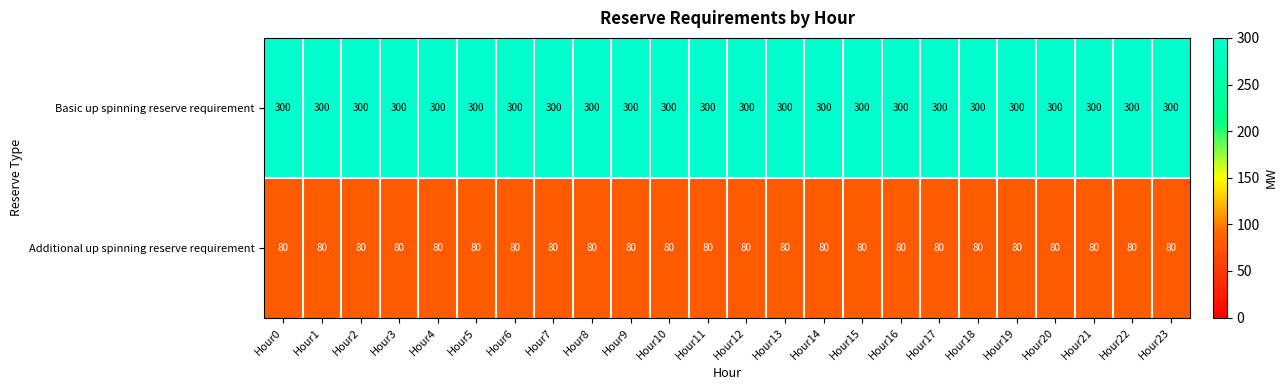

Rank the series at Hour23 from lowest to highest value.

Additional up spinning reserve requirement, Basic up spinning reserve requirement